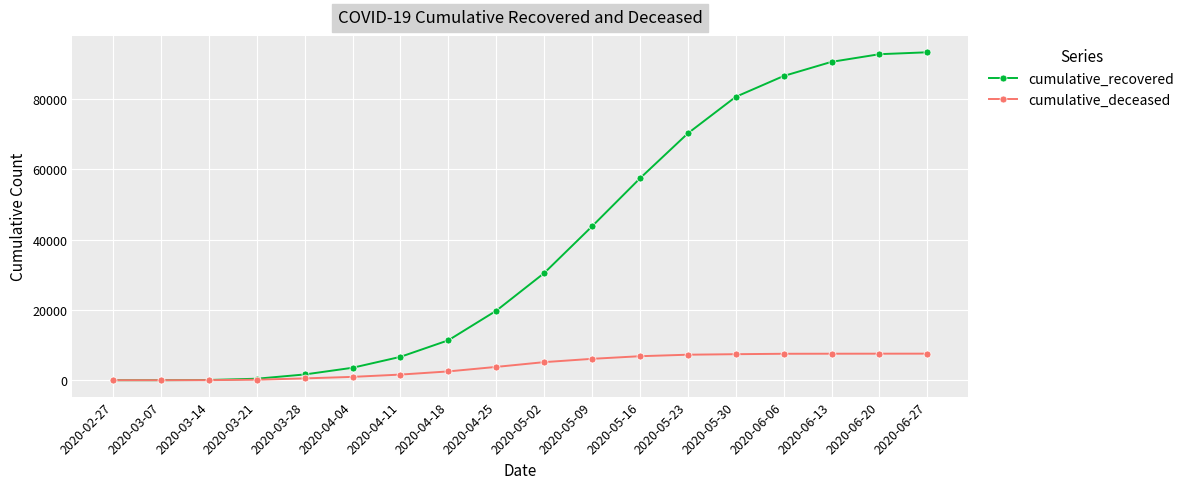

What is the total value across all series at 2020-04-04?

4491